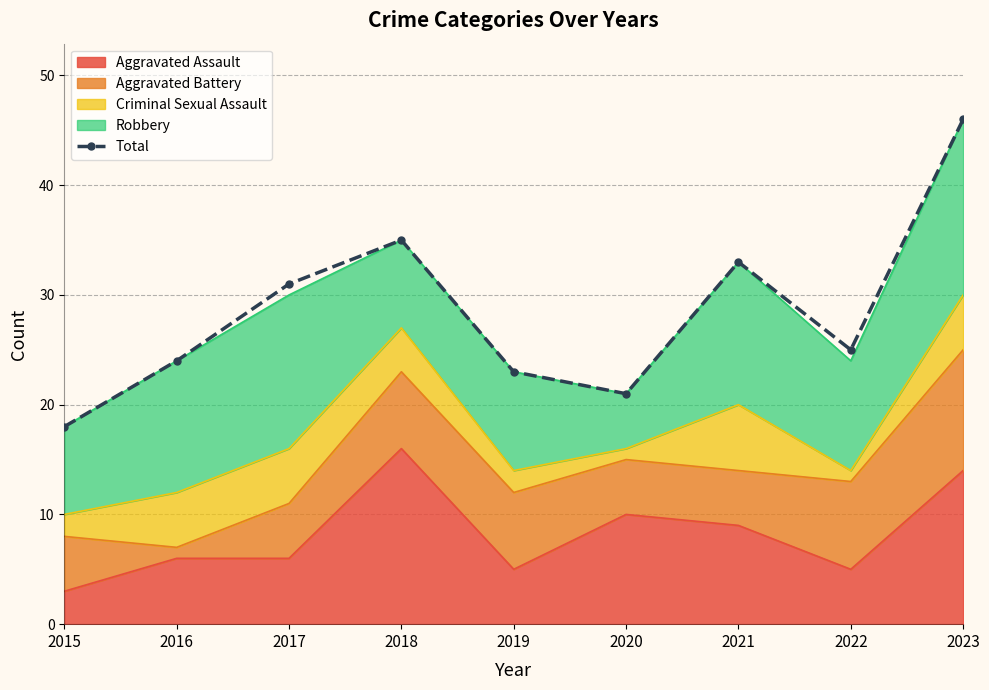

What is the difference between the maximum and minimum values?

28